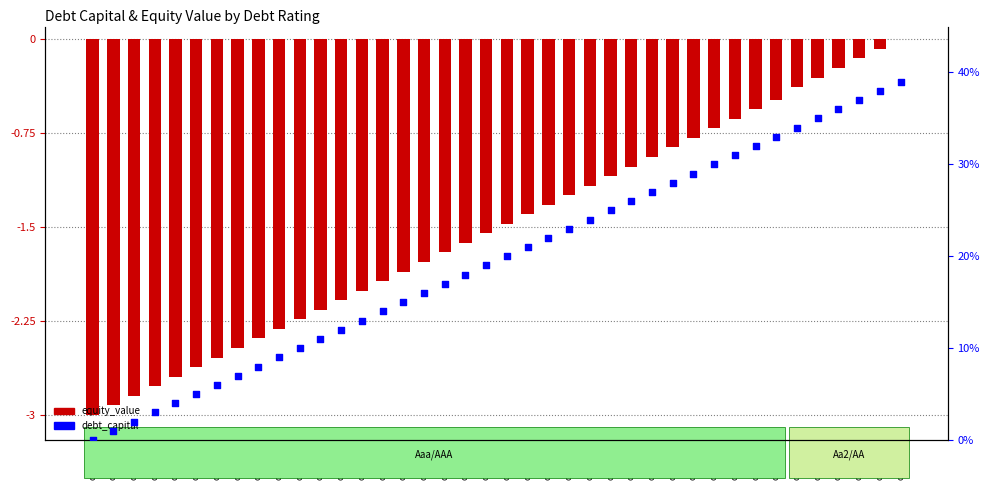

At which category is the sum across all series the highest?

dc=0.39